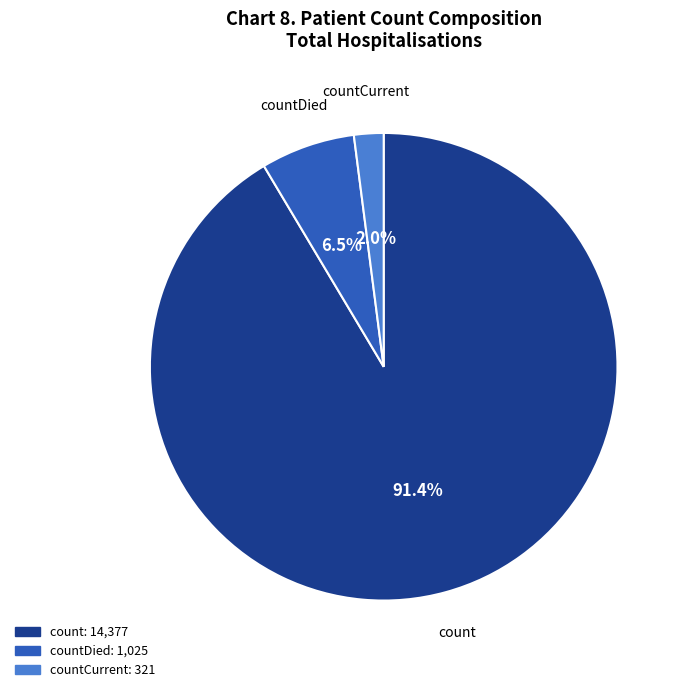

Is there any slice that represents more than half of the pie?

Yes